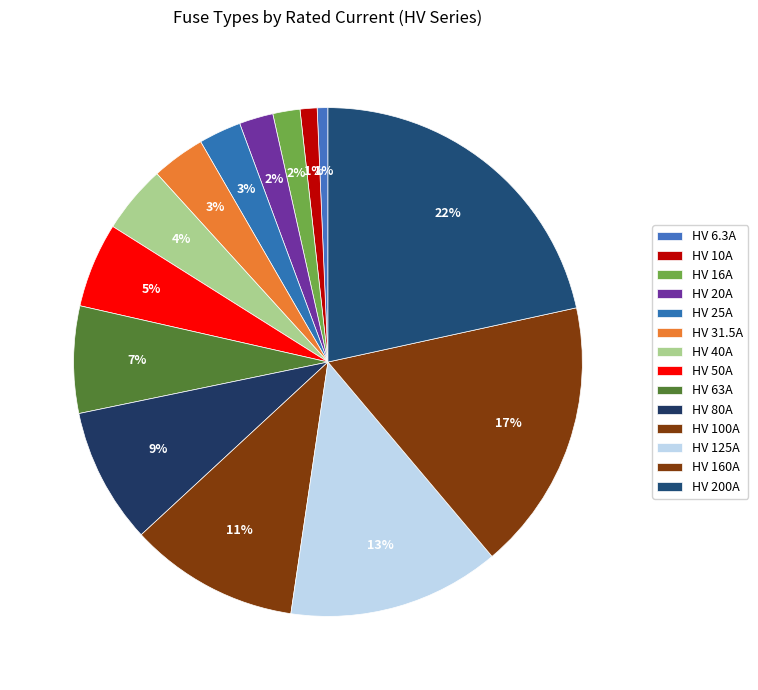

What percentage is the HV 63A slice, to the nearest percent?

7%